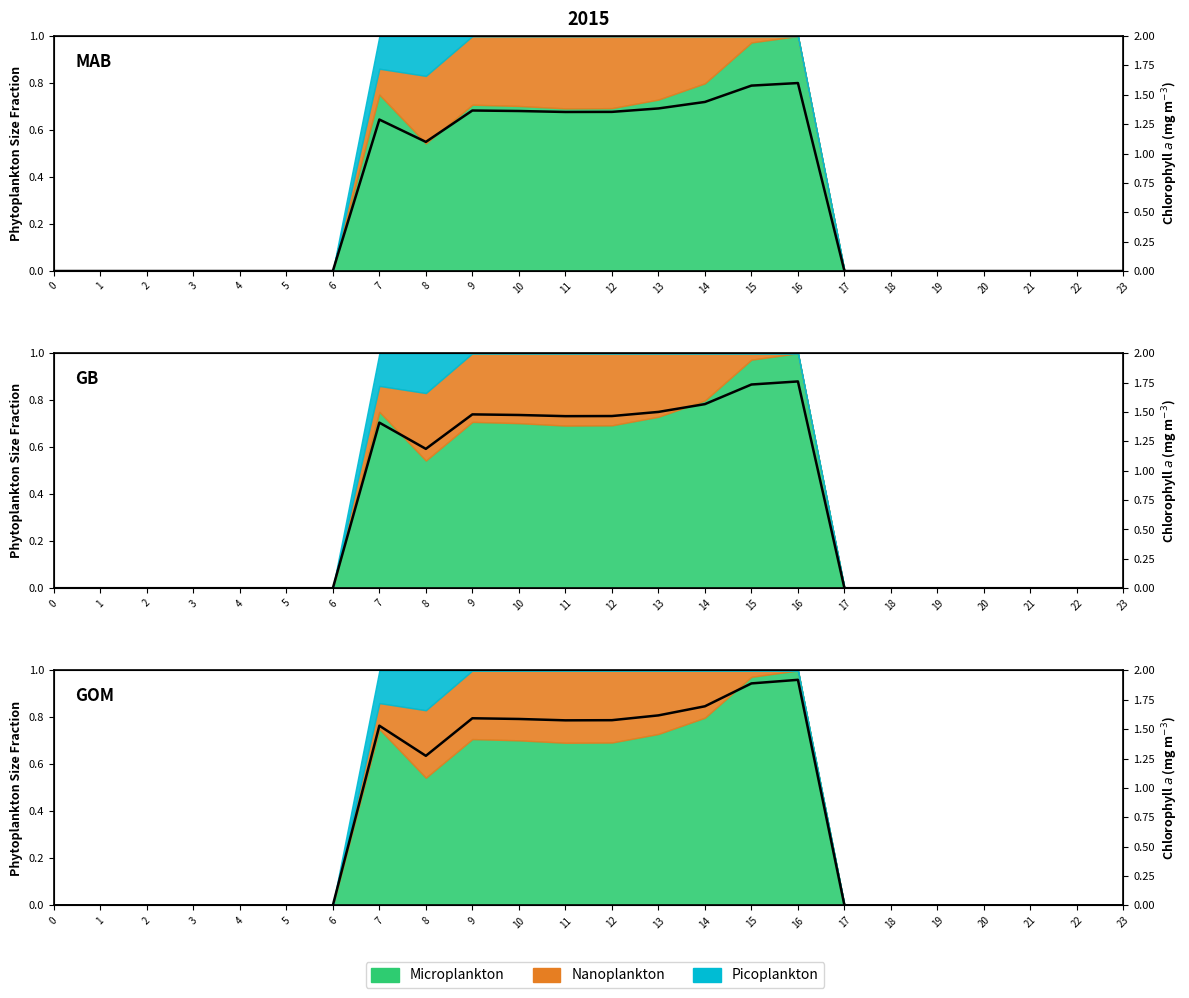

What is the average value?

0.7